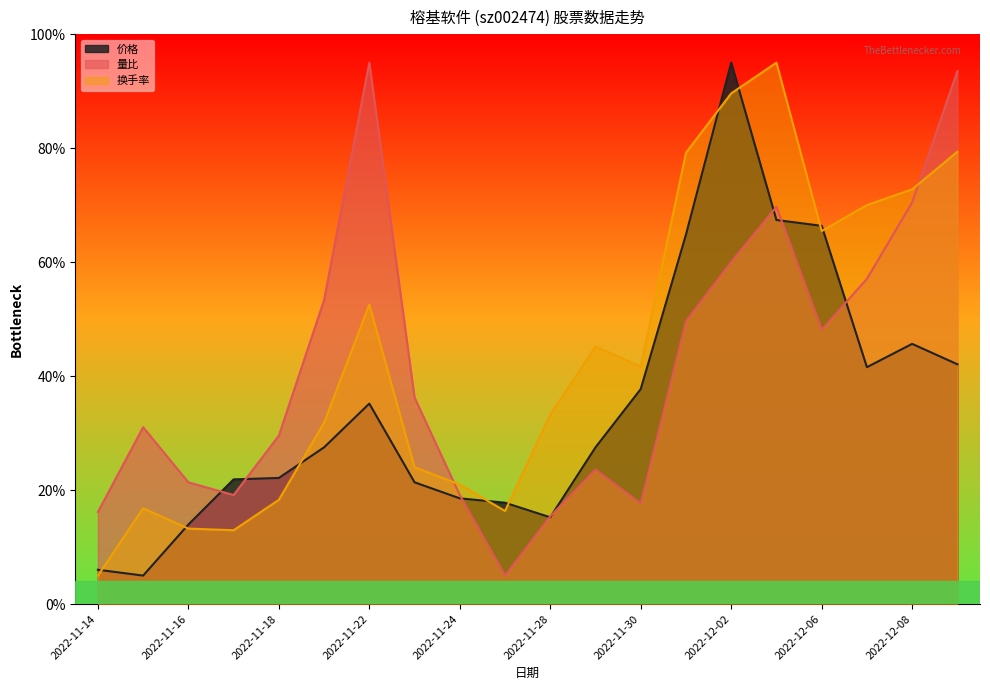

Between which two adjacent categories do 换手率 and 量比 first intersect?

2022-11-23 and 2022-11-24